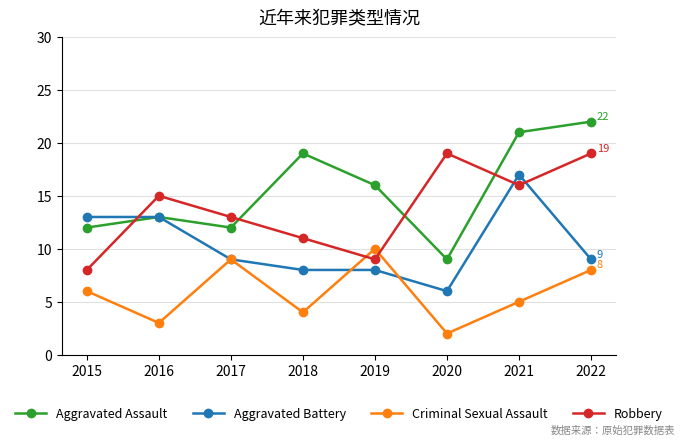

Which series has the largest range (max minus min)?

Aggravated Assault